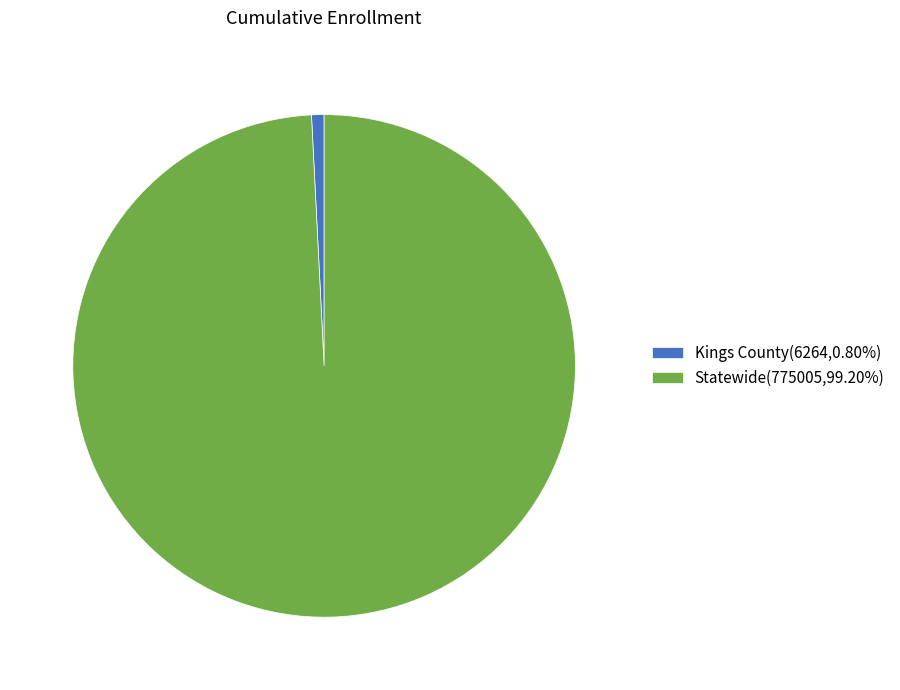

The Kings County slice represents 11% of the pie. True or false?

False